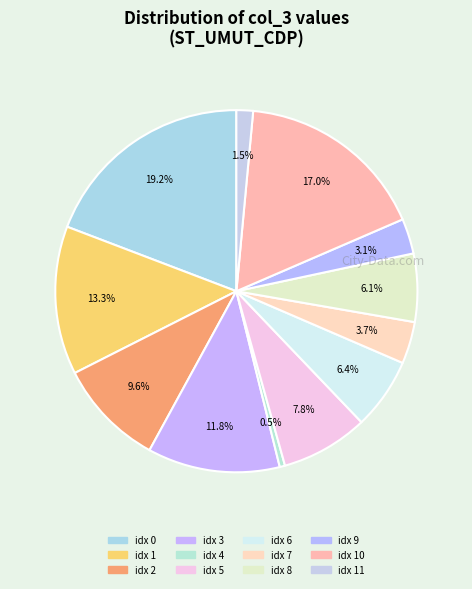

What is the smallest slice in the pie chart?

4